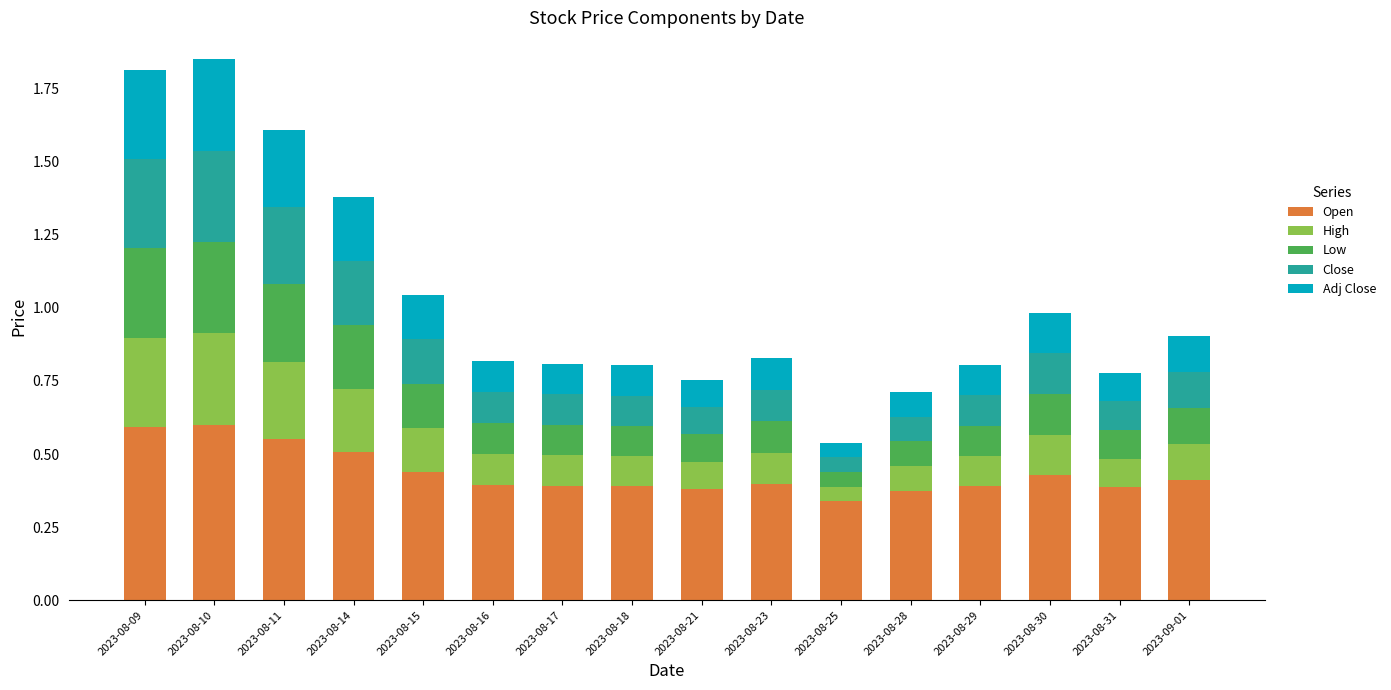

What is the total value across all series at 2023-08-14?

1.4